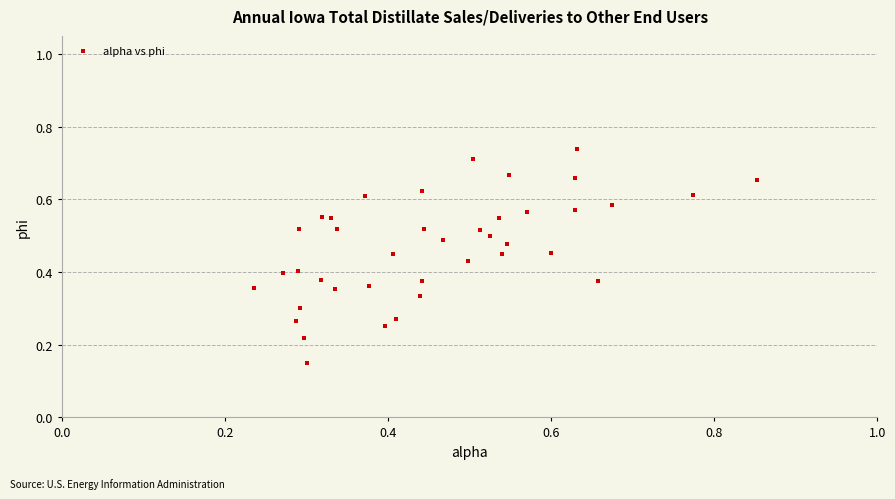

Count the number of points in this scatter plot.

40